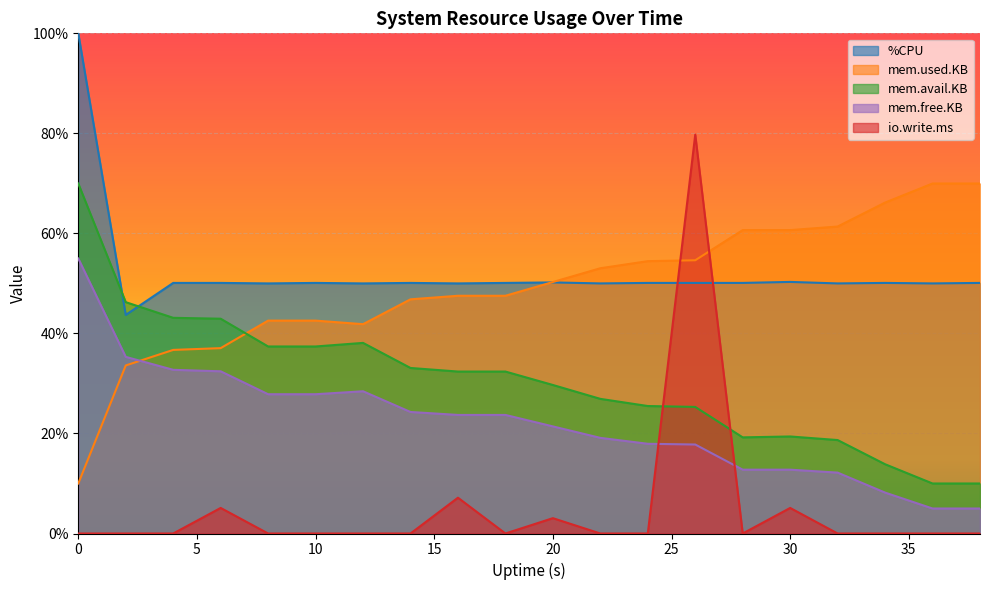

Reading left to right, transcribe all the data shown in this chart.

%CPU: 100.0	43.7	50.1	50.1	50.0	50.1	50.0	50.1	50.0	50.1	50.2	50.0	50.1	50.1	50.1	50.3	50.0	50.1	50.0	50.1
mem.used.KB: 10.0	33.6	36.7	37.1	42.6	42.6	41.9	46.8	47.5	47.5	50.3	53.0	54.5	54.6	60.7	60.7	61.4	66.2	70.0	70.0
mem.avail.KB: 70.0	46.3	43.1	42.9	37.4	37.4	38.1	33.1	32.4	32.4	29.7	26.9	25.5	25.3	19.2	19.4	18.7	13.8	10.0	10.0
mem.free.KB: 55.0	35.3	32.7	32.4	27.8	27.8	28.4	24.3	23.7	23.7	21.4	19.1	17.9	17.8	12.8	12.8	12.2	8.2	5.0	5.0
io.write.ms: 0.0	0.0	0.0	5.1	0.0	0.0	0.0	0.0	7.2	0.0	3.1	0.0	0.0	79.7	0.0	5.1	0.0	0.0	0.0	0.0